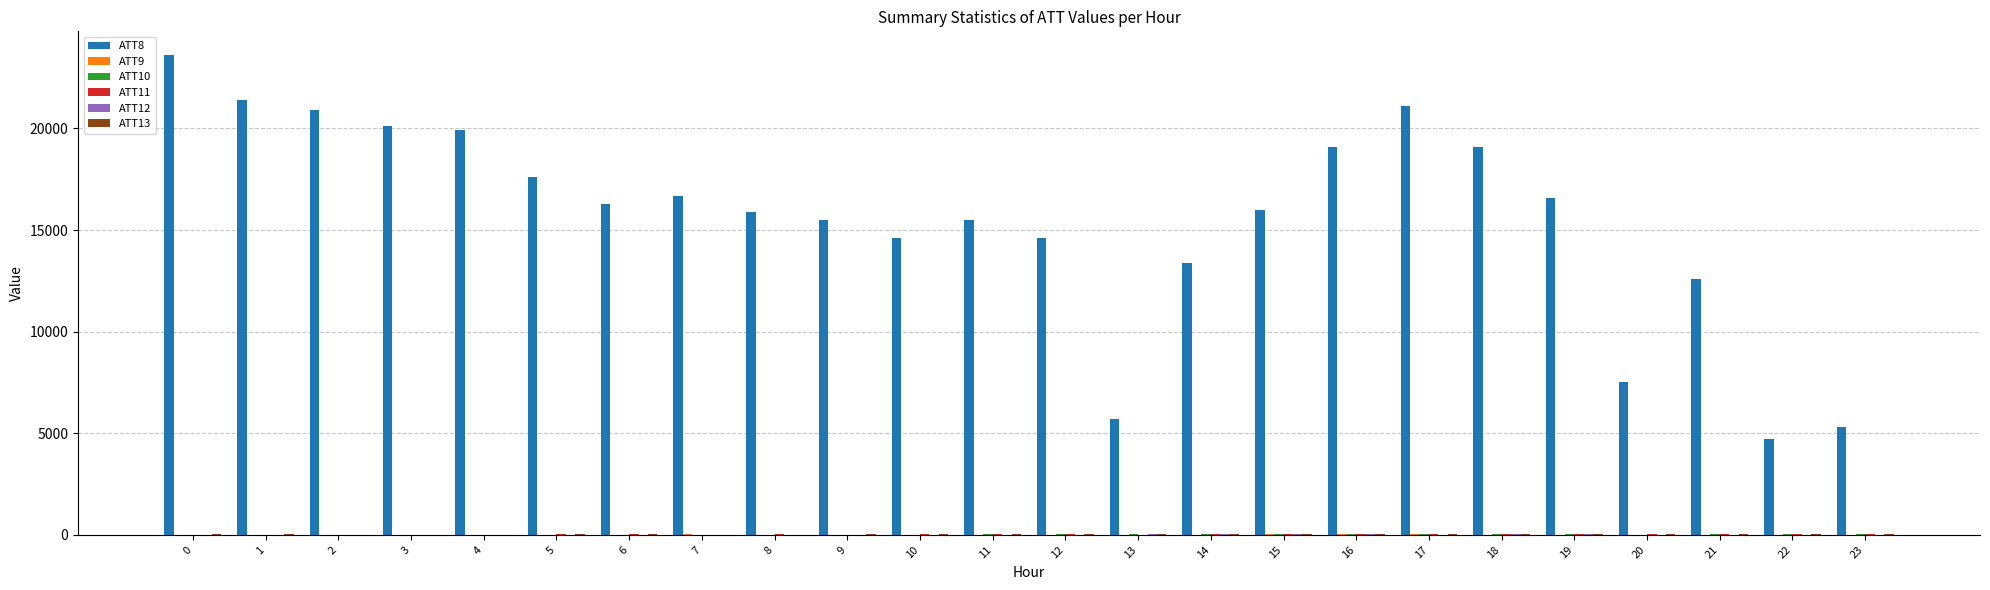

Which series has the largest total across all categories?

ATT8